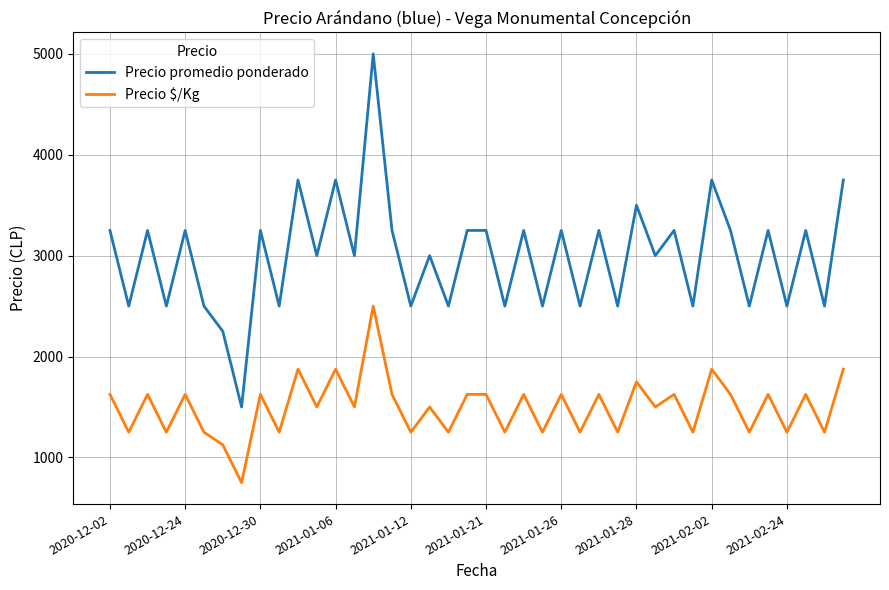

What is the minimum value shown in the chart?

750